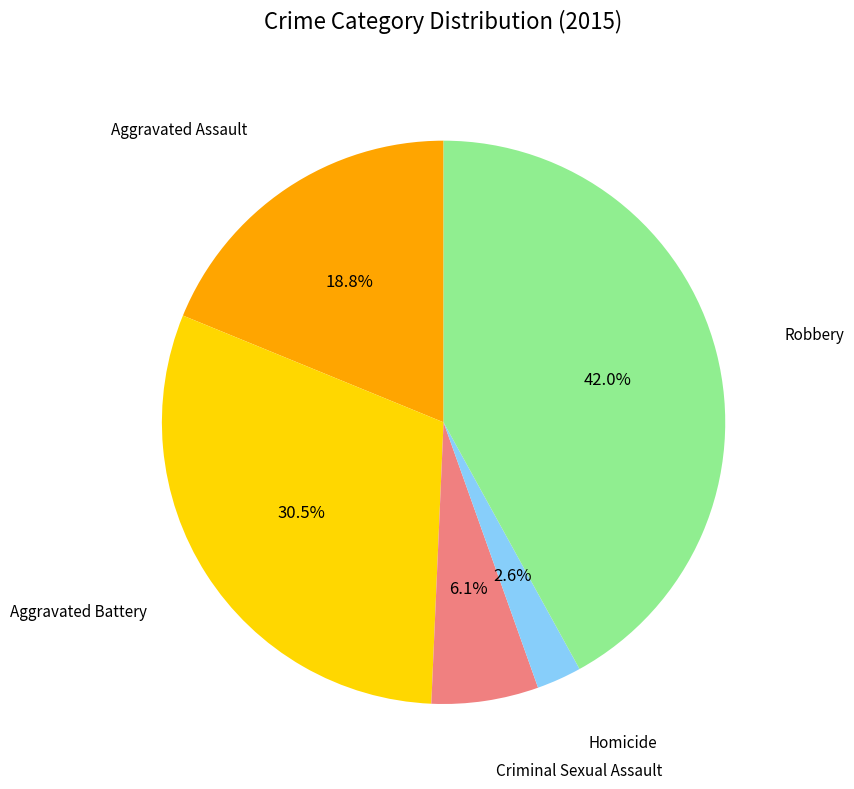

Count the number of slices in the pie.

5